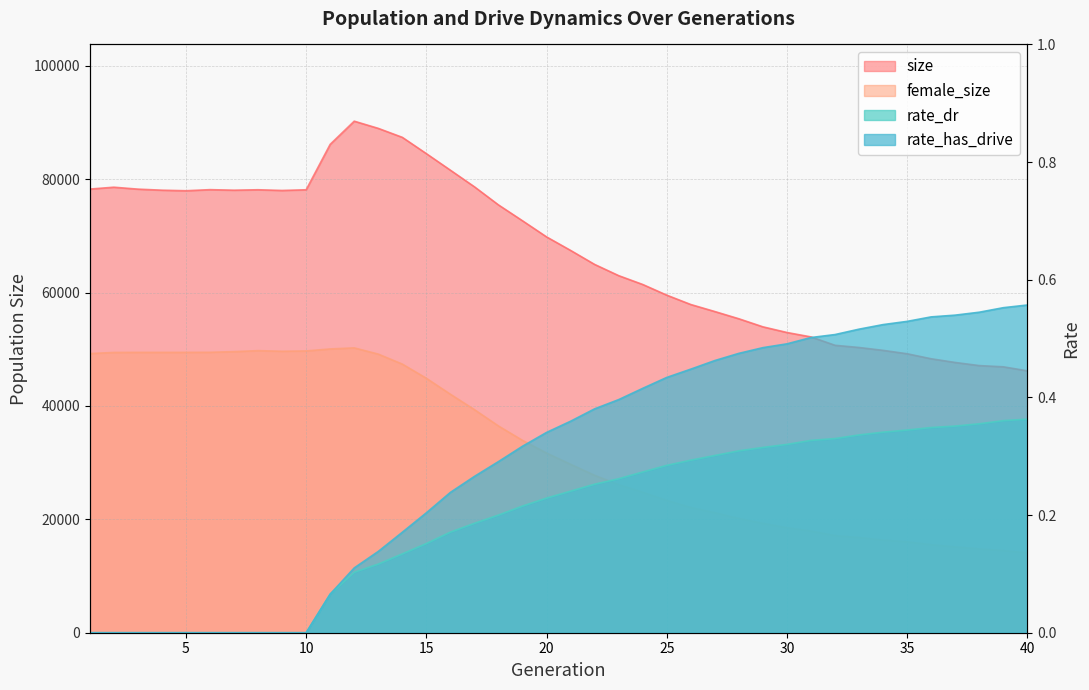

Read the female_size value at 14.

47386.0